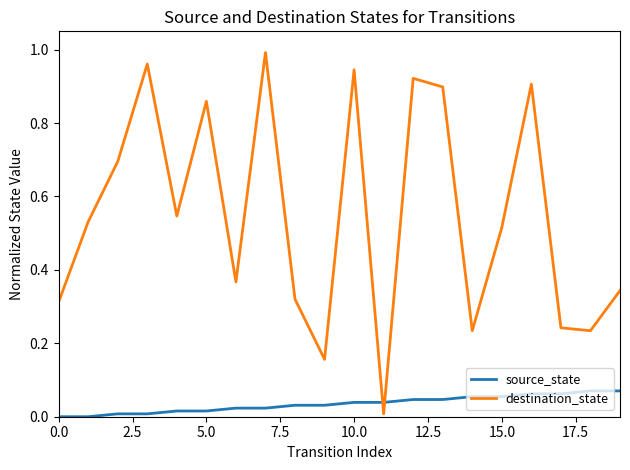

How many source_state values are between 0 and 1?

20